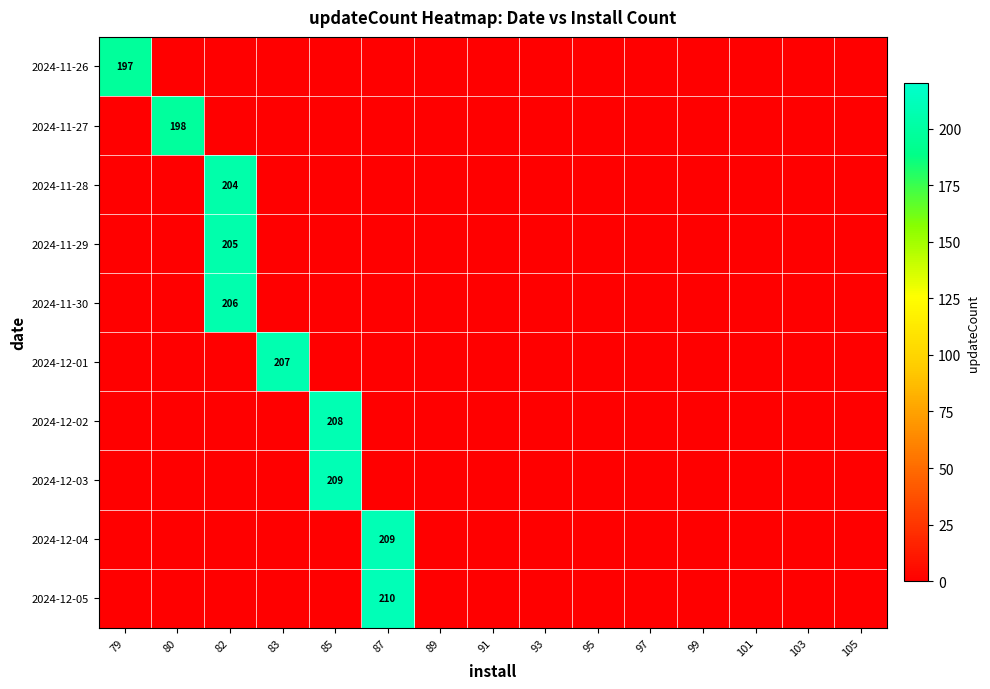

What is the average value of the 2024-11-29 series?

14